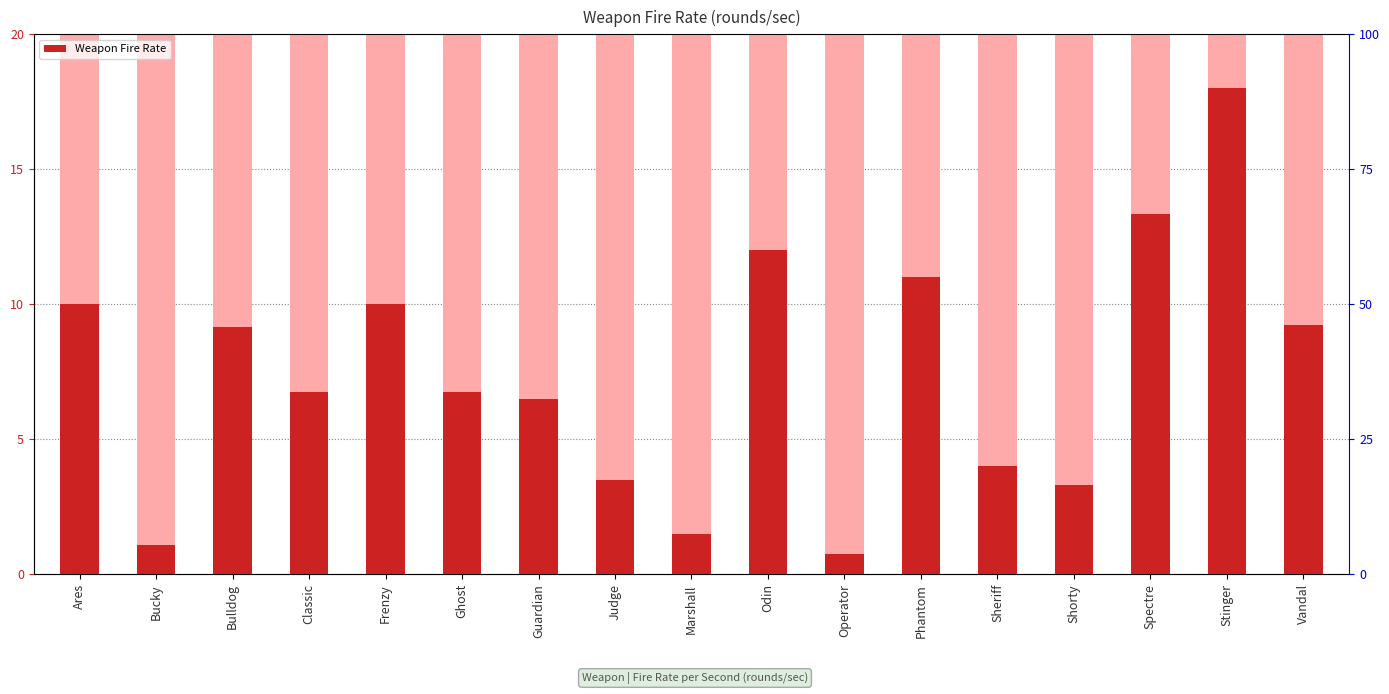

Rank the categories by value from highest to lowest.

Stinger, Spectre, Odin, Phantom, Ares, Frenzy, Vandal, Bulldog, Classic, Ghost, Guardian, Sheriff, Judge, Shorty, Marshall, Bucky, Operator